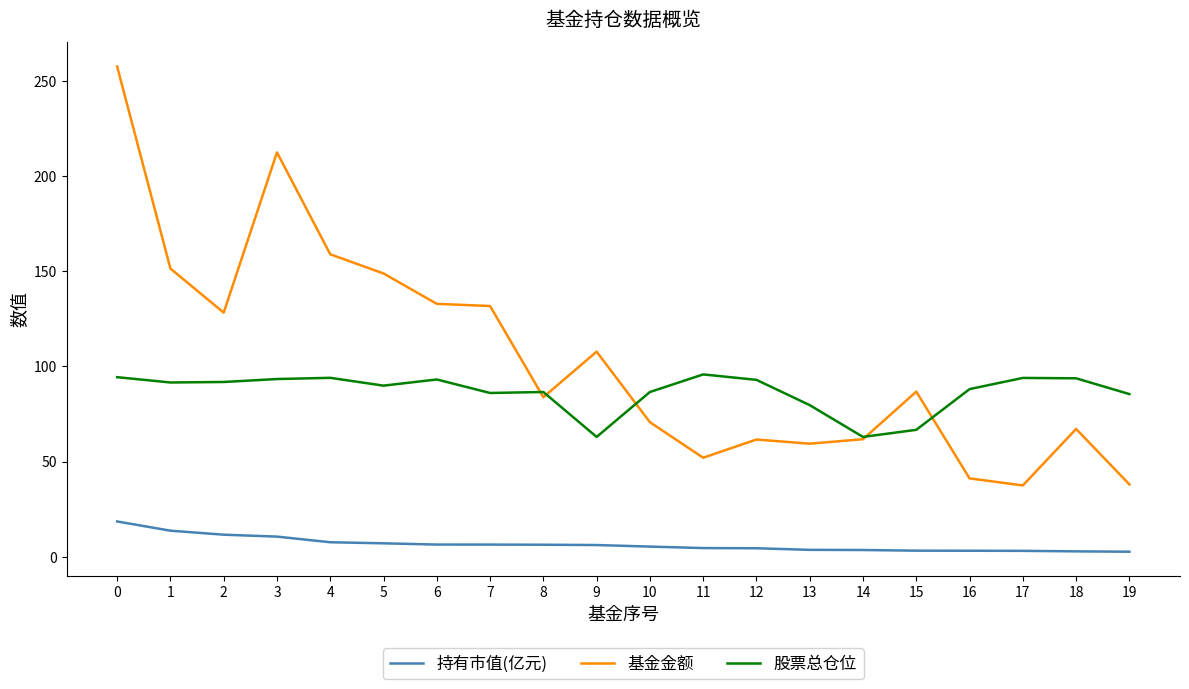

True or false: 基金金额 has a value of 128.2 at 2.

True